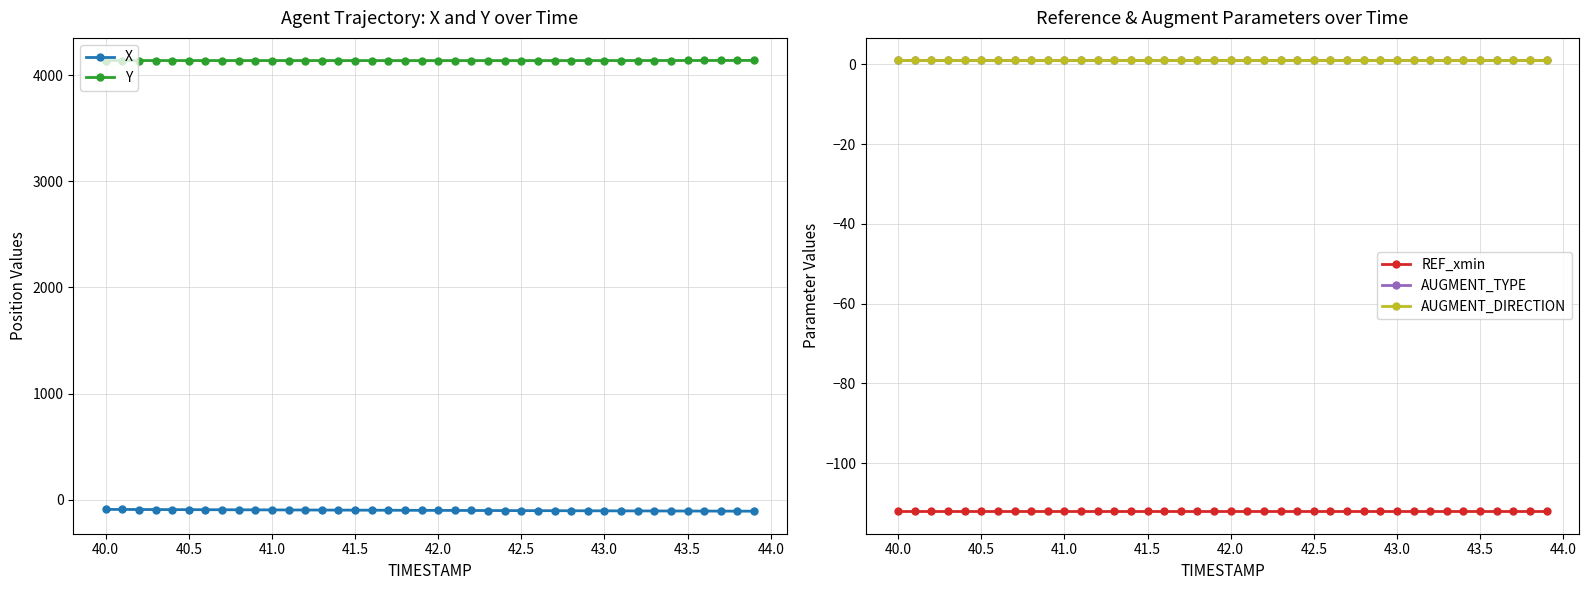

What is the average value of the AUGMENT_DIRECTION series?

1.0